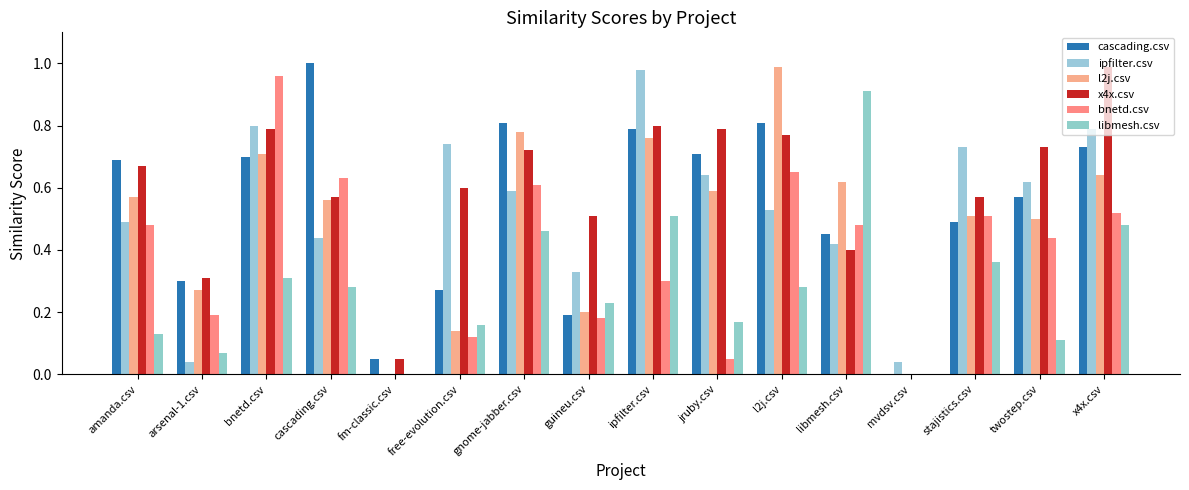

How many groups of bars are there?

16